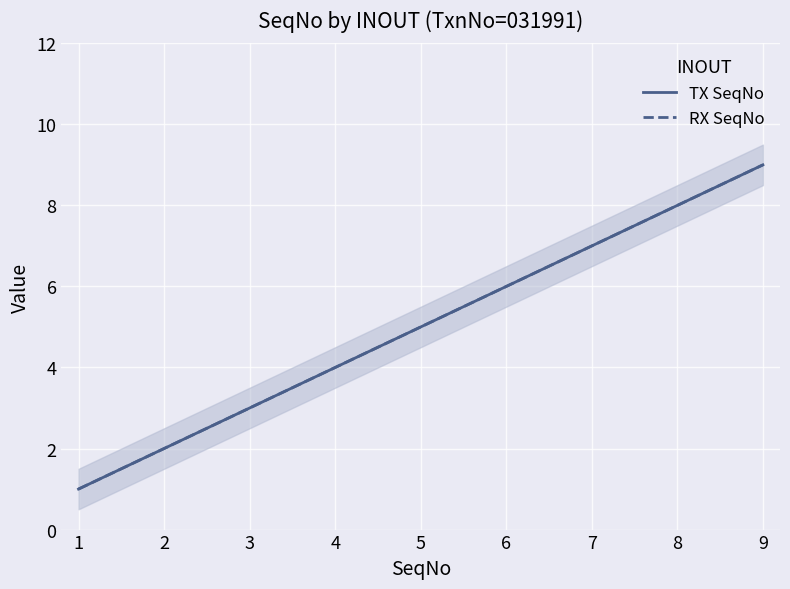

How many series are shown in this chart?

2